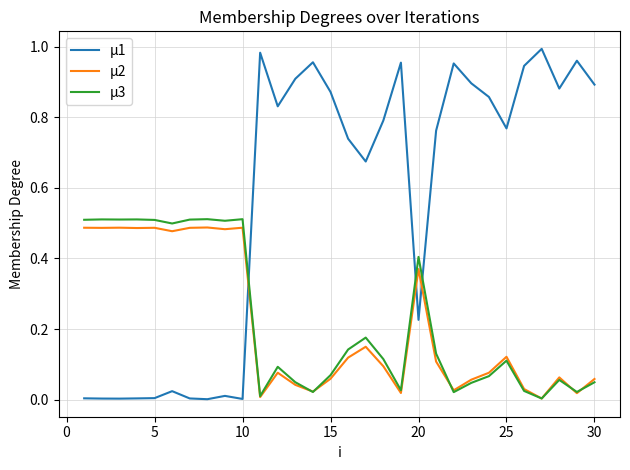

In µ3, how many points are higher than both neighbors (excluding endpoints)?

9